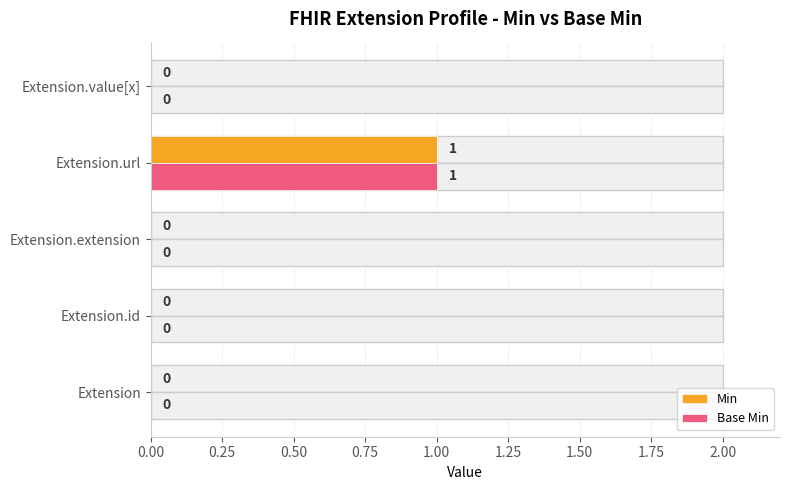

What is the greatest value displayed?

1.0